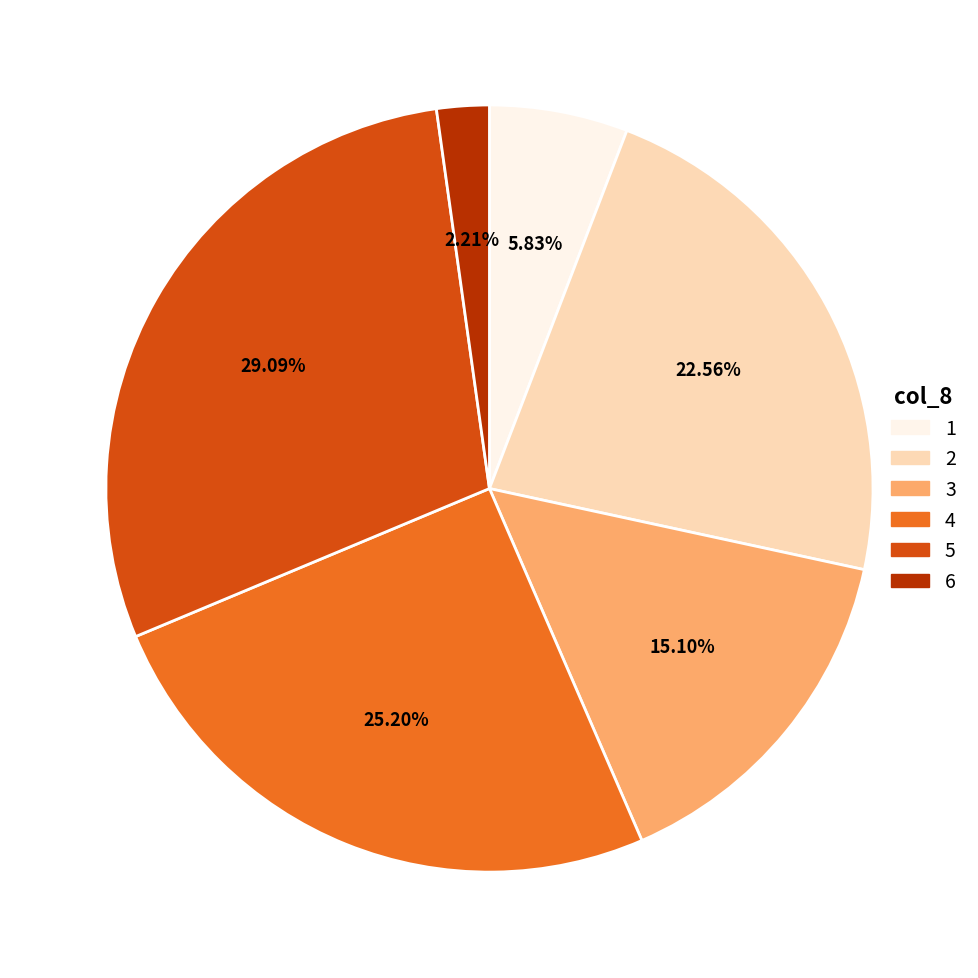

Does any single category account for the majority?

No